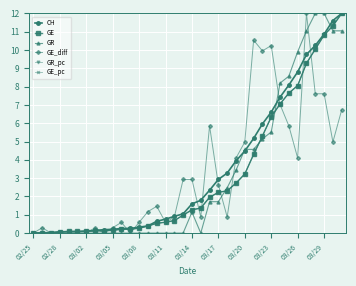

Is this an area chart (filled region under the line)?

No